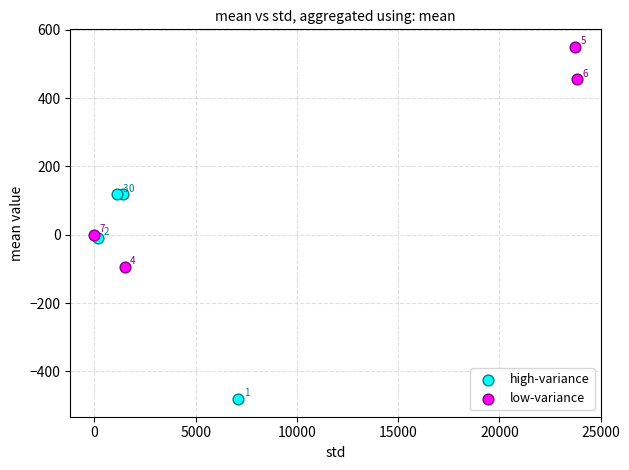

Which series contains the highest Y value?

low-variance